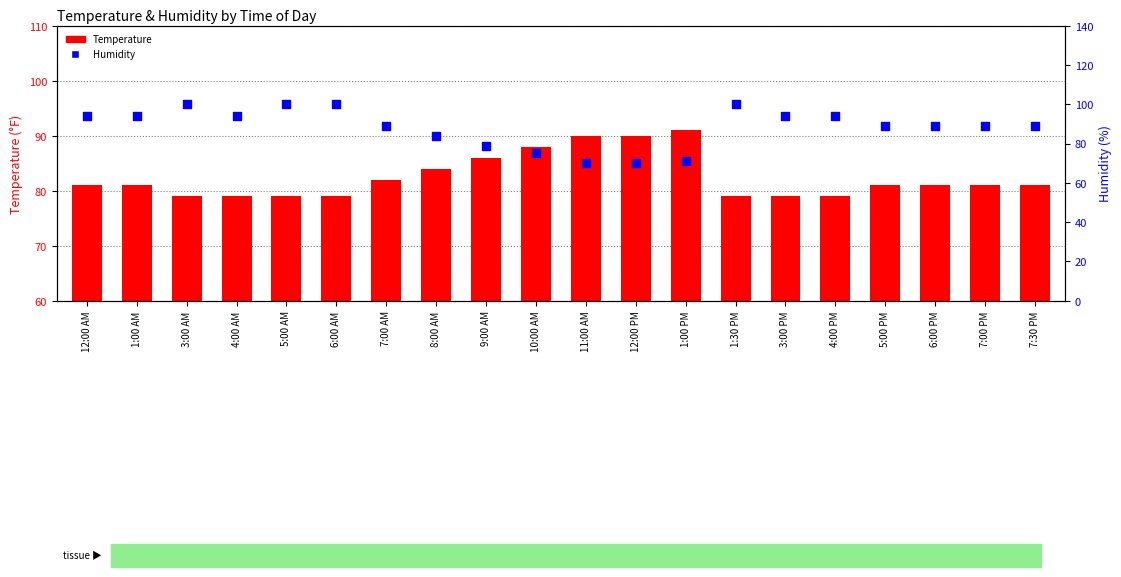

Is the value of Temperature at 3:00 AM greater than the value of Humidity at 3:00 AM?

No